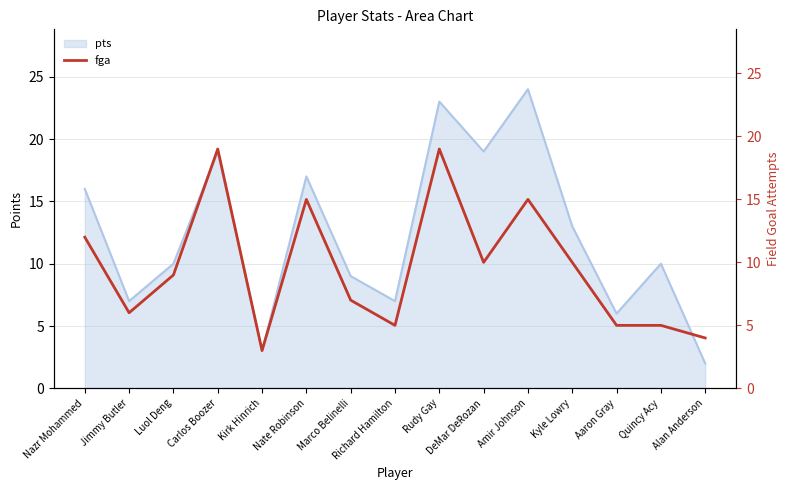

The value at Alan Anderson is 5. True or false?

False